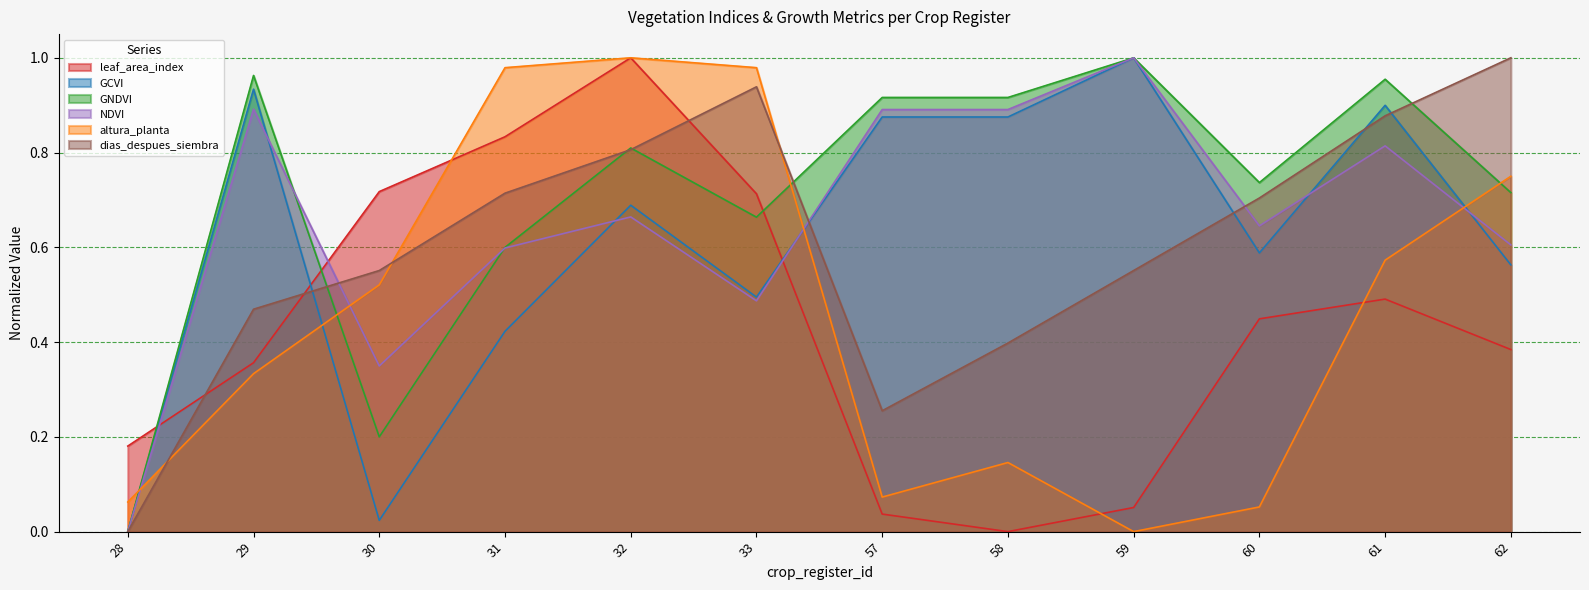

What is the approximate value of leaf_area_index at 61?

0.5